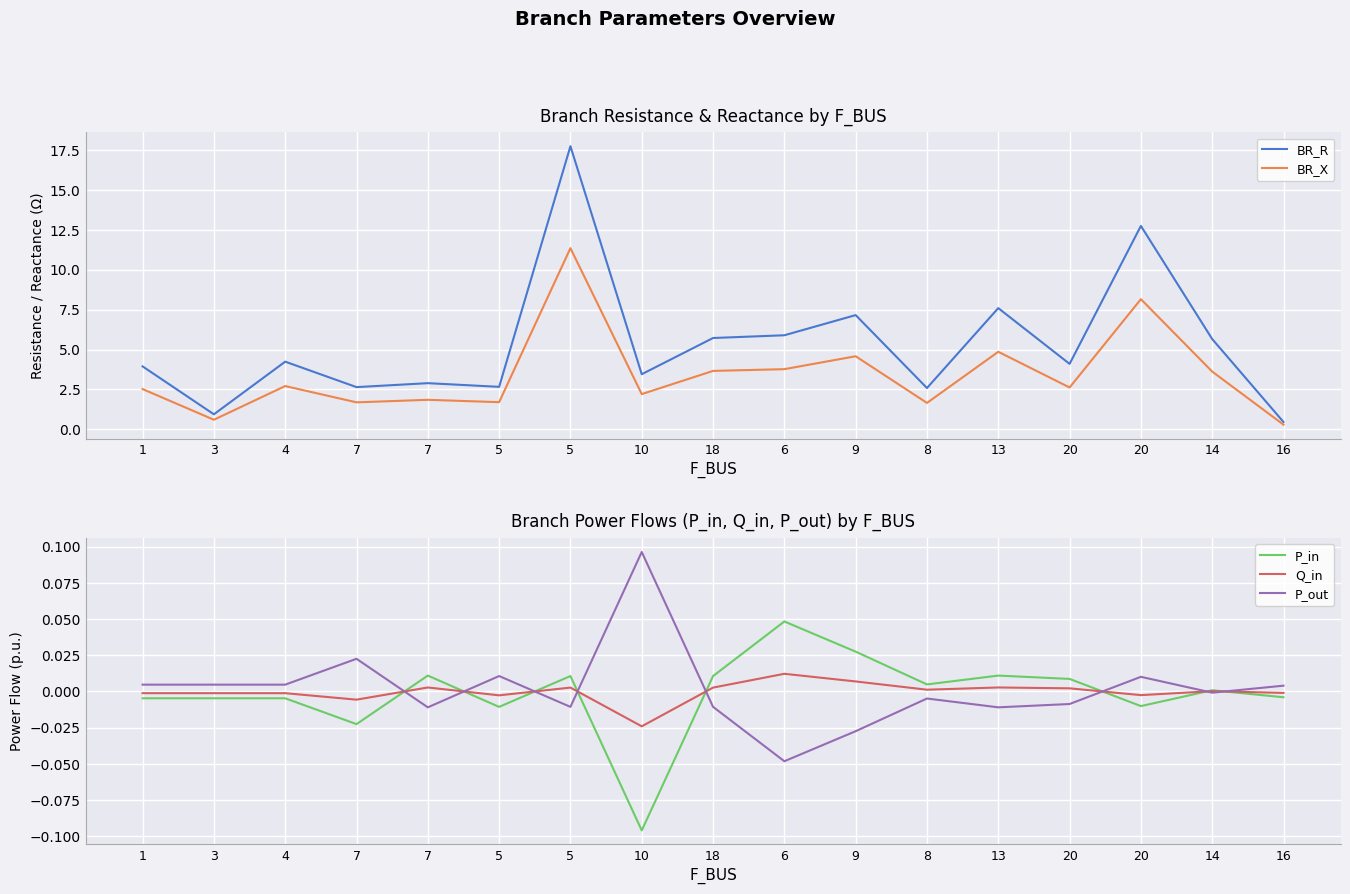

How many values in the P_out series exceed 0?

8